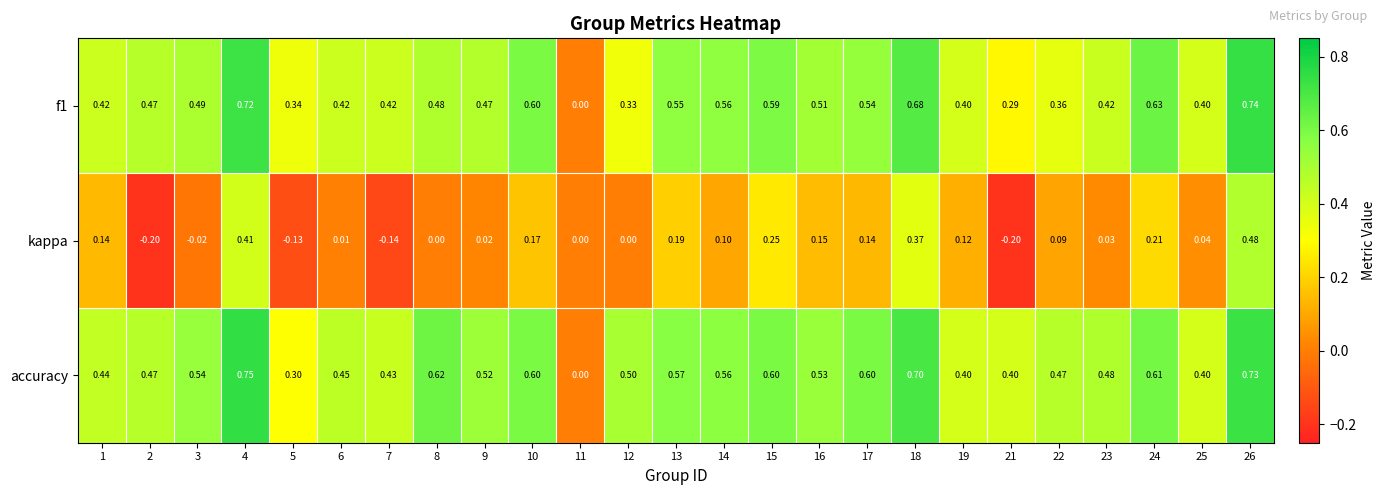

Is the value of kappa at 13 greater than the value of f1 at 13?

No